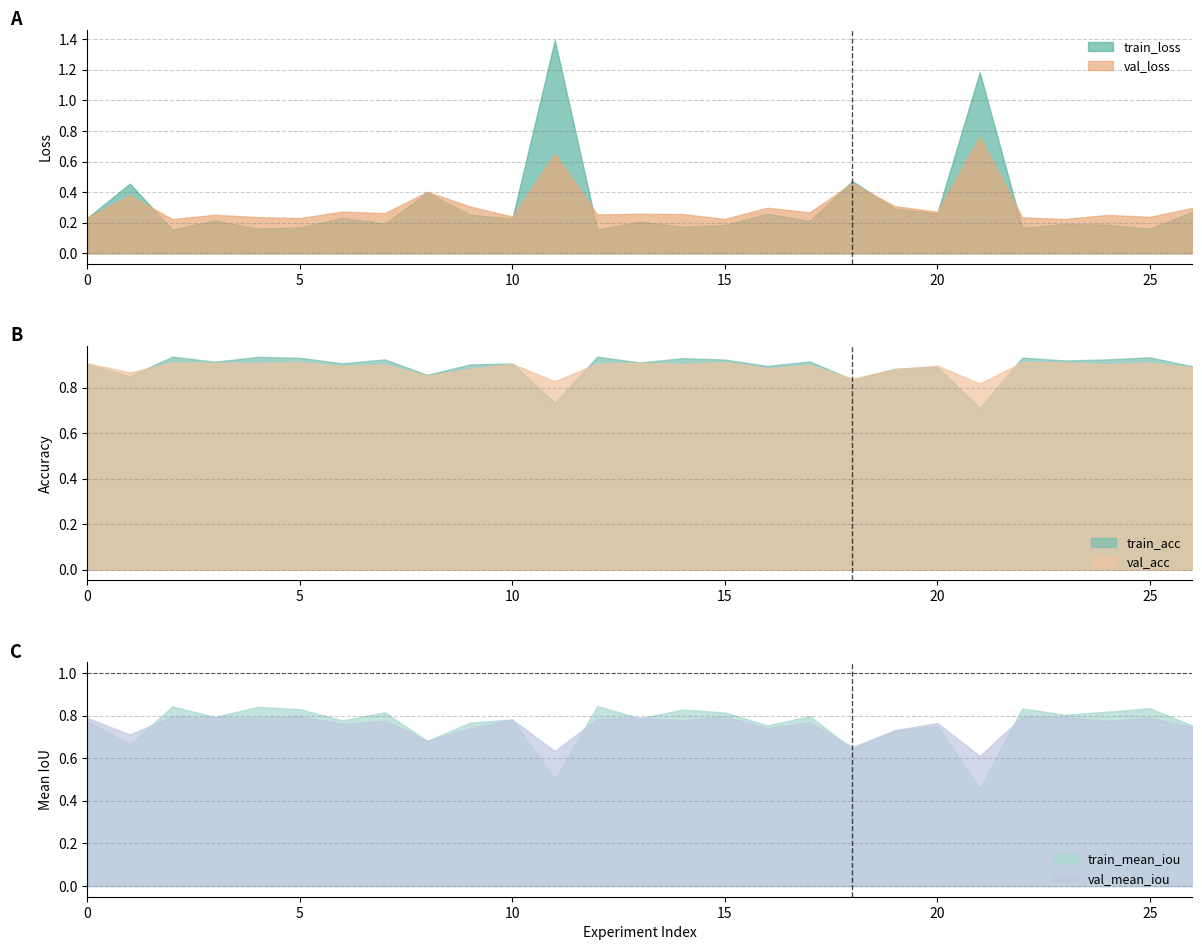

At which category does train_mean_iou reach its first local valley?

1